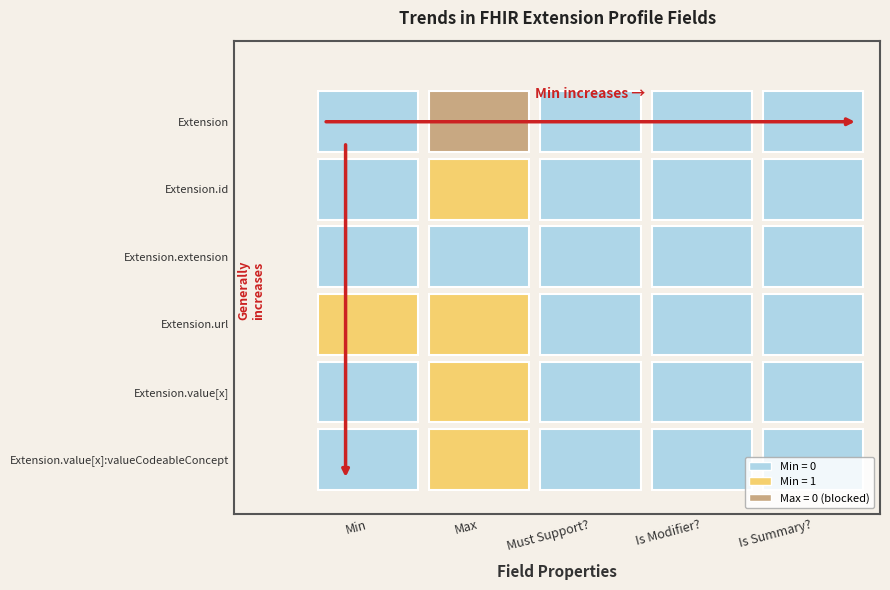

How many series are shown in this chart?

6